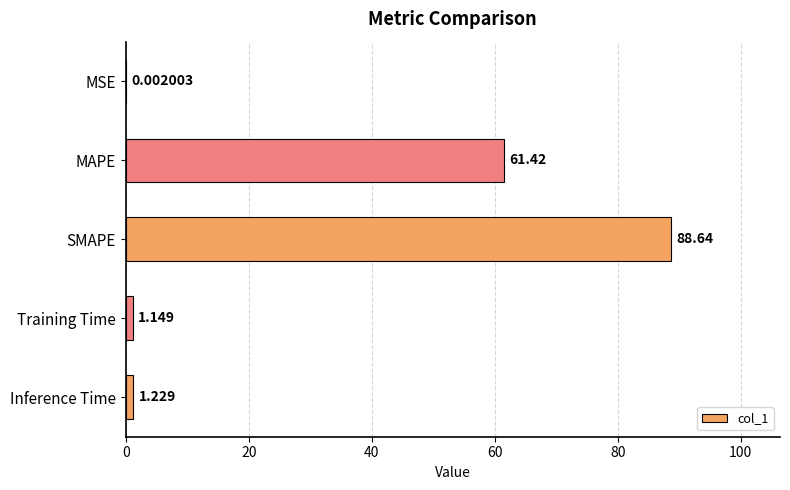

Which label corresponds to the largest value in the chart?

SMAPE